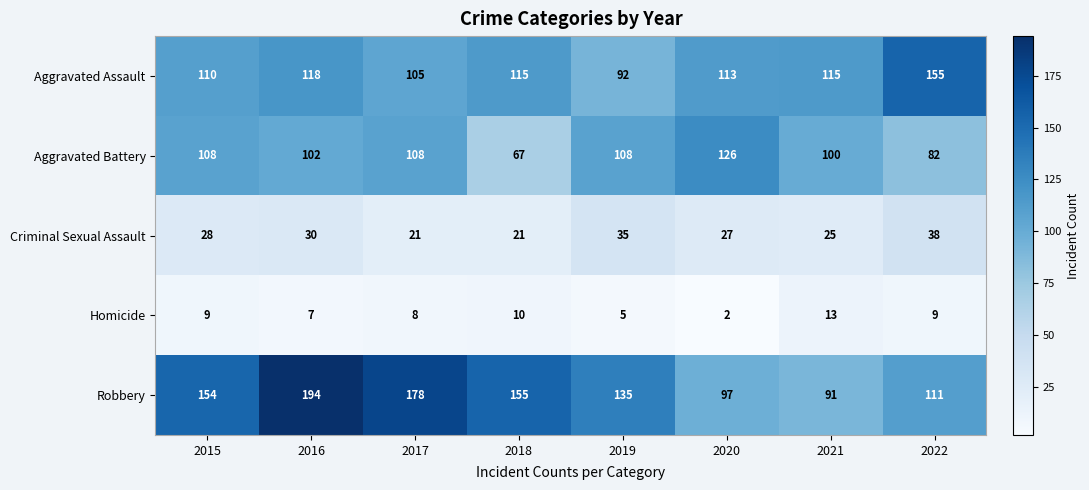

At which category is the sum across all series the highest?

2016